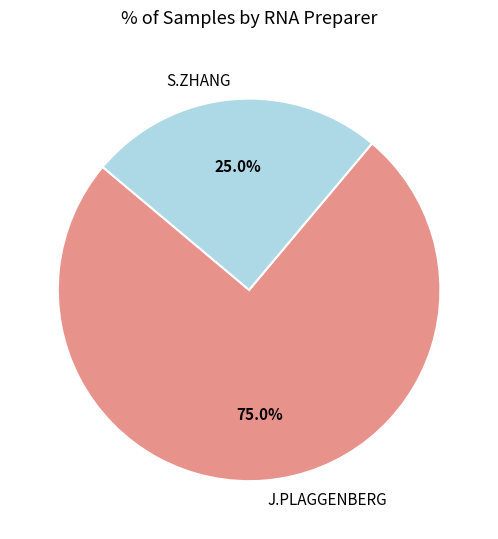

What percentage is the J.PLAGGENBERG slice, to the nearest percent?

75%